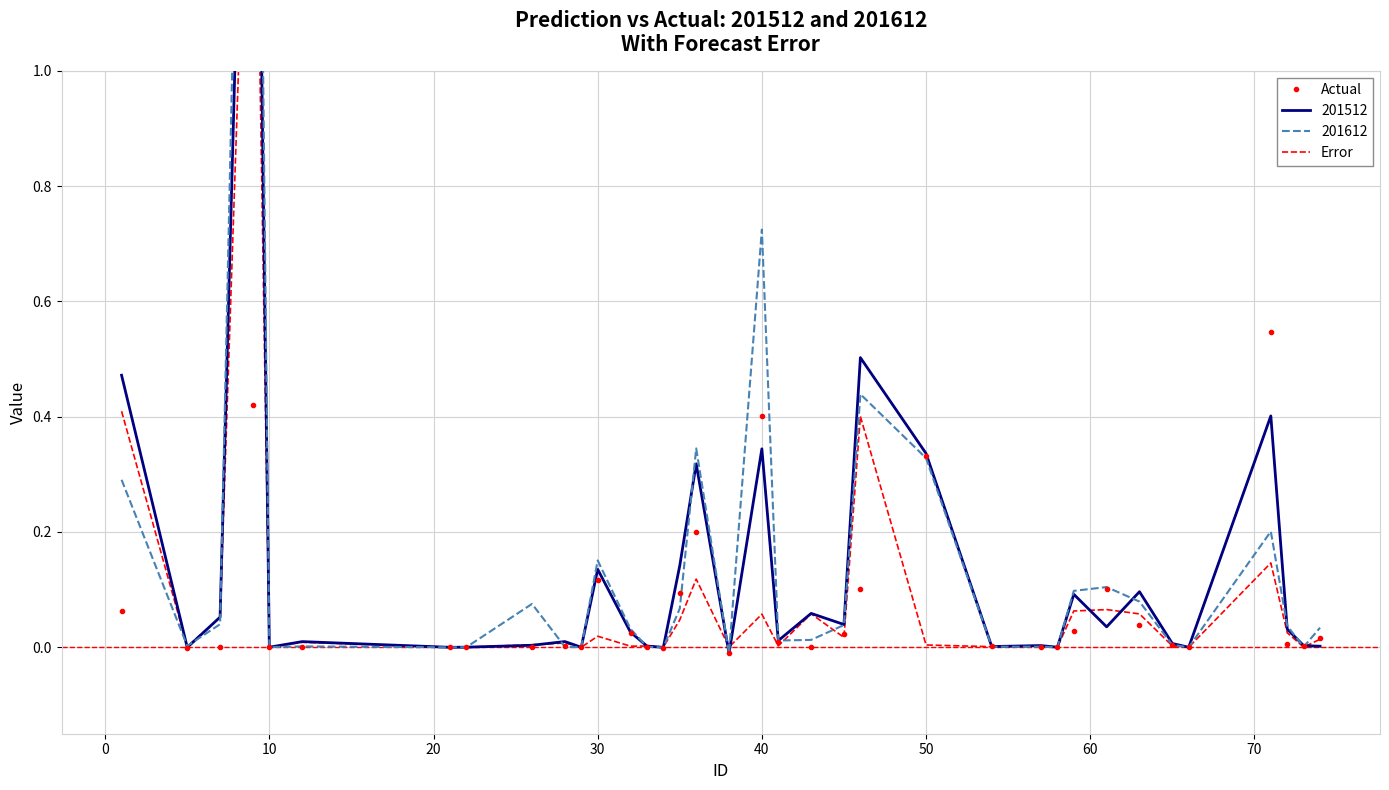

True or false: Actual has a value of 0.2 at 50.

False